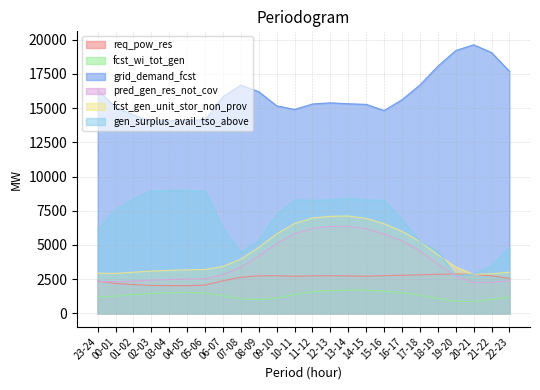

Count the number of categories in the chart.

24